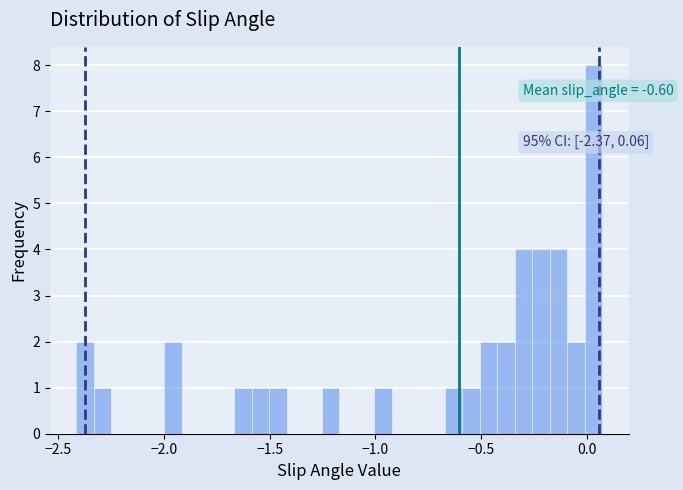

Read against the x-axis, roughly where is the centre of the tallest bar?

0.05